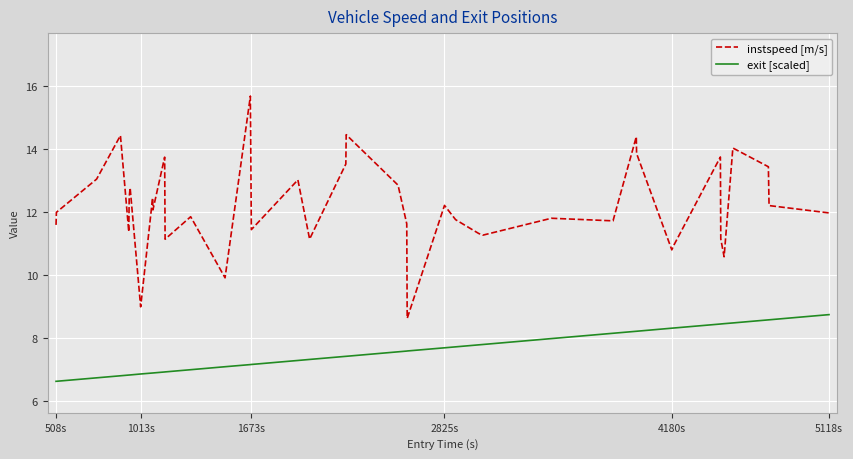

What is the maximum value shown in the chart?

15.7